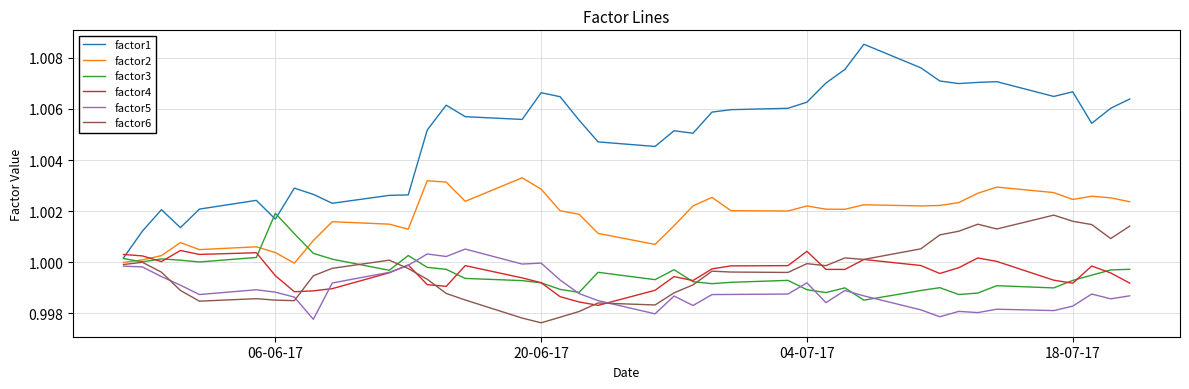

Which series has the largest total across all categories?

factor1